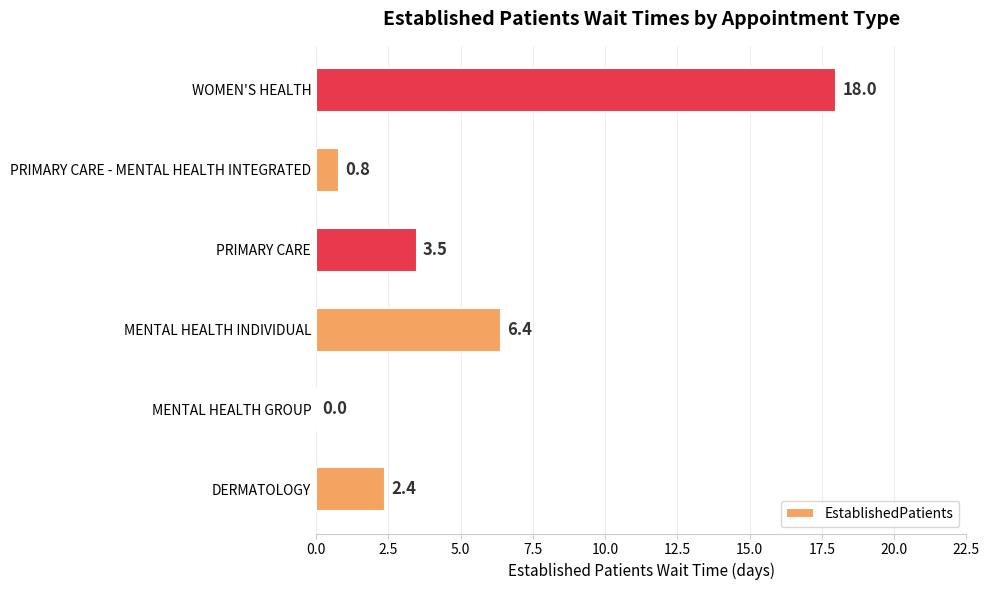

Between PRIMARY CARE and MENTAL HEALTH INDIVIDUAL, which is larger?

MENTAL HEALTH INDIVIDUAL